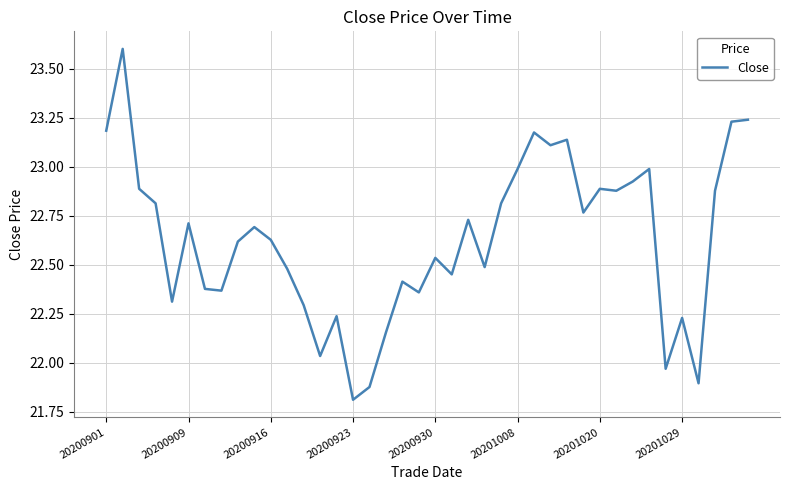

Count the number of values greater than 22.

36